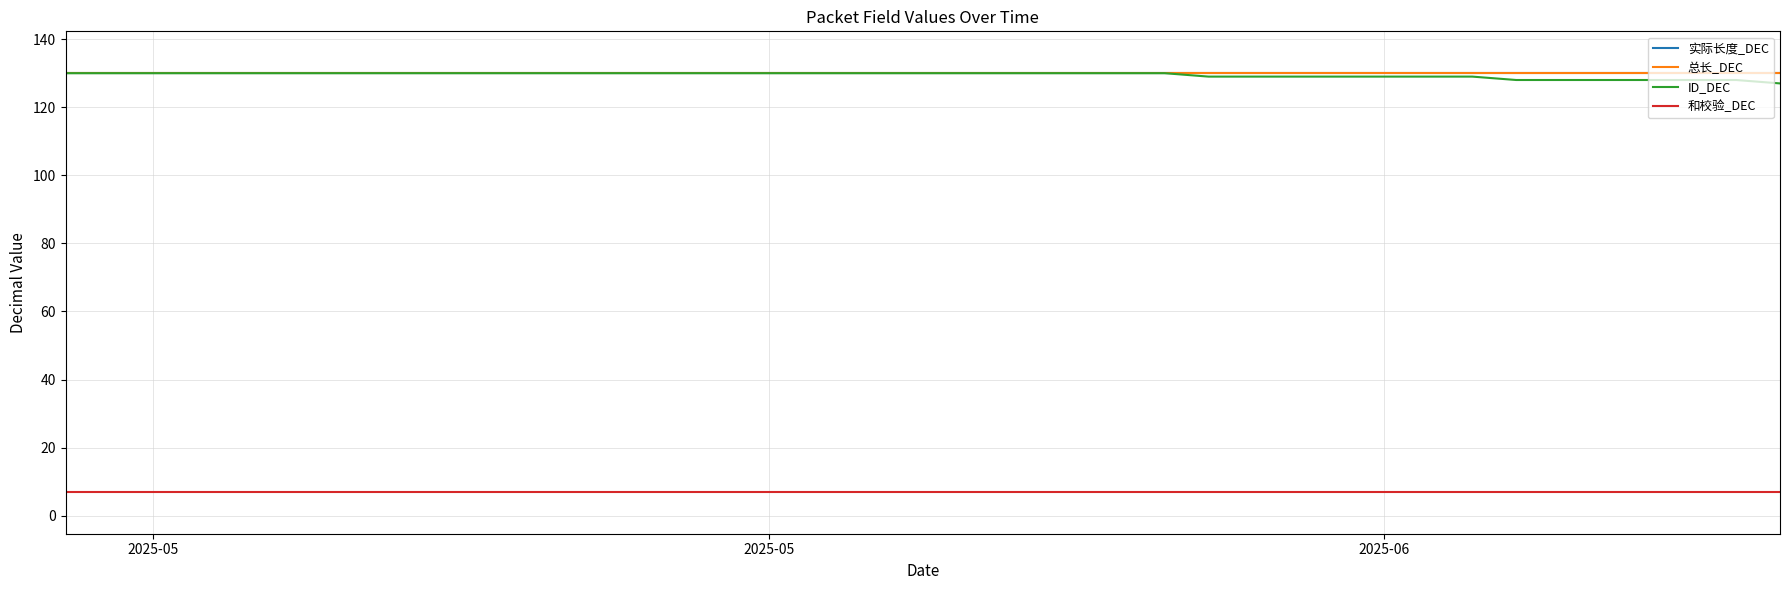

Does the chart display data point markers on the line(s)?

No